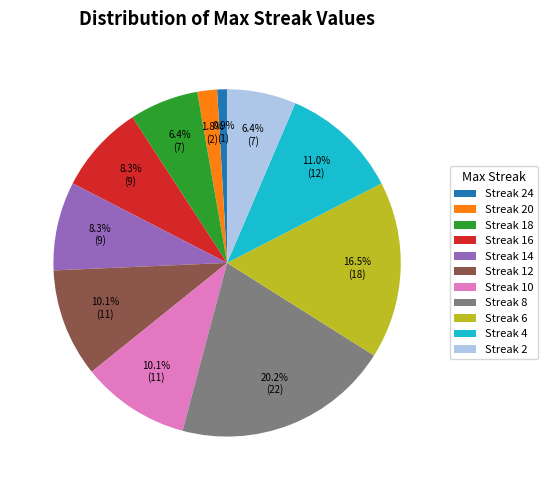

What is the total percentage of Streak 10 and Streak 18?

16.5%